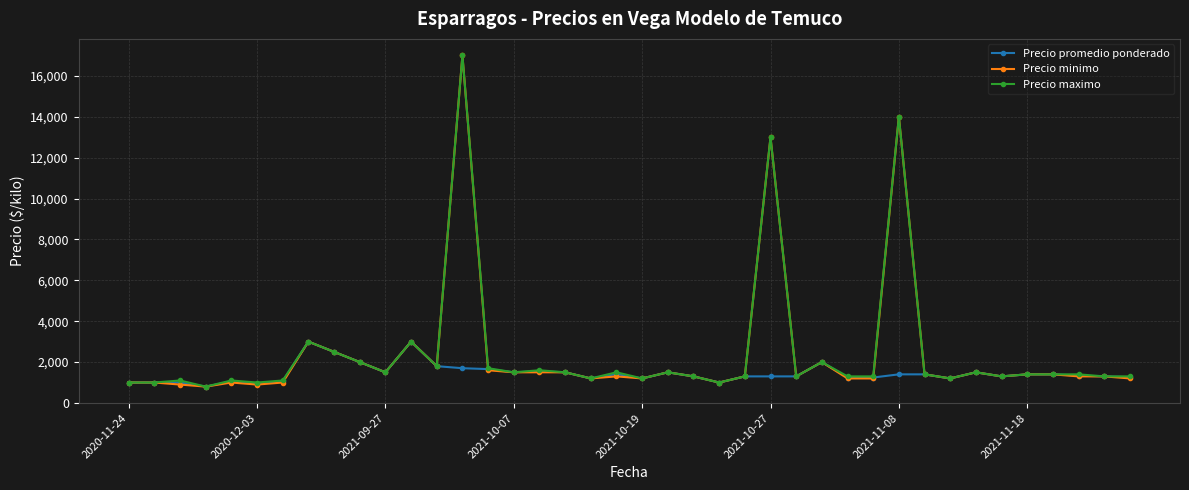

True or false: Precio minimo has more than 1 interior local peaks.

True